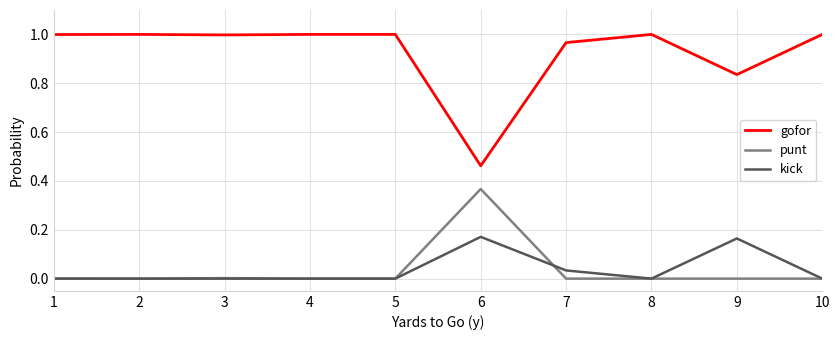

True or false: punt and gofor intersect in this chart.

False